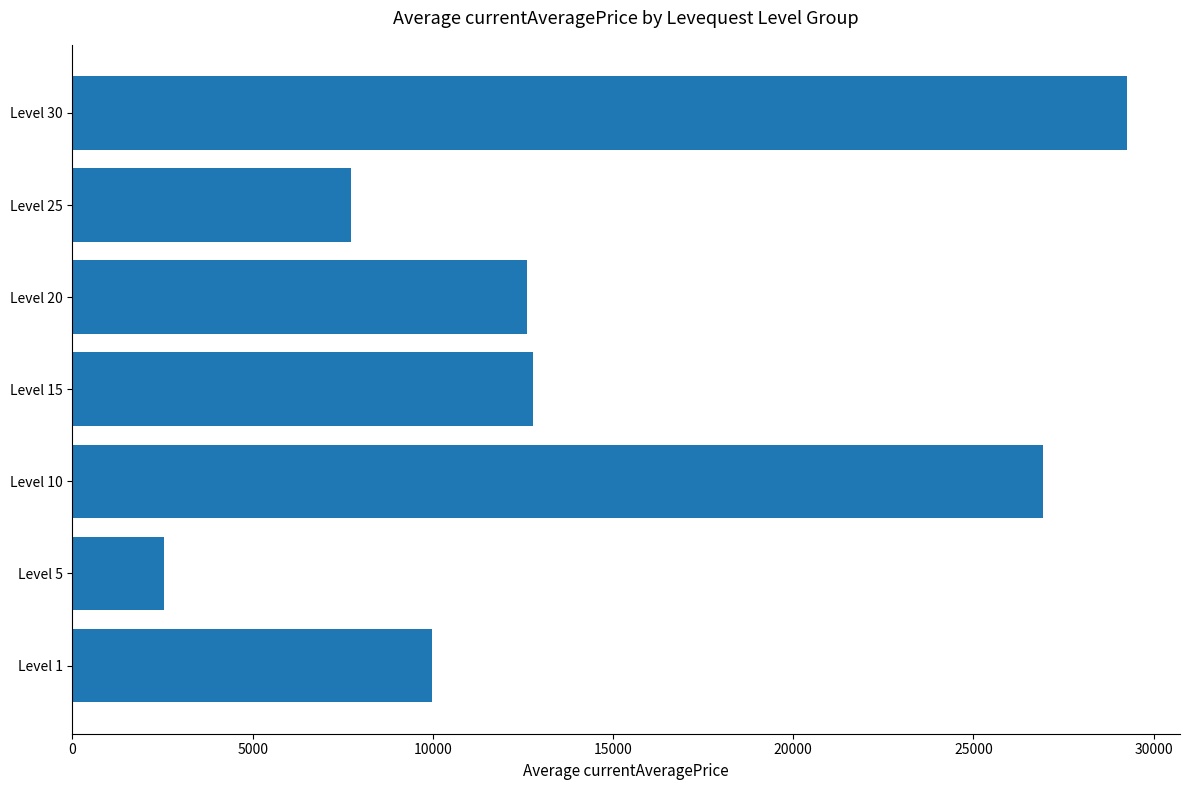

How many bars are there in total?

7